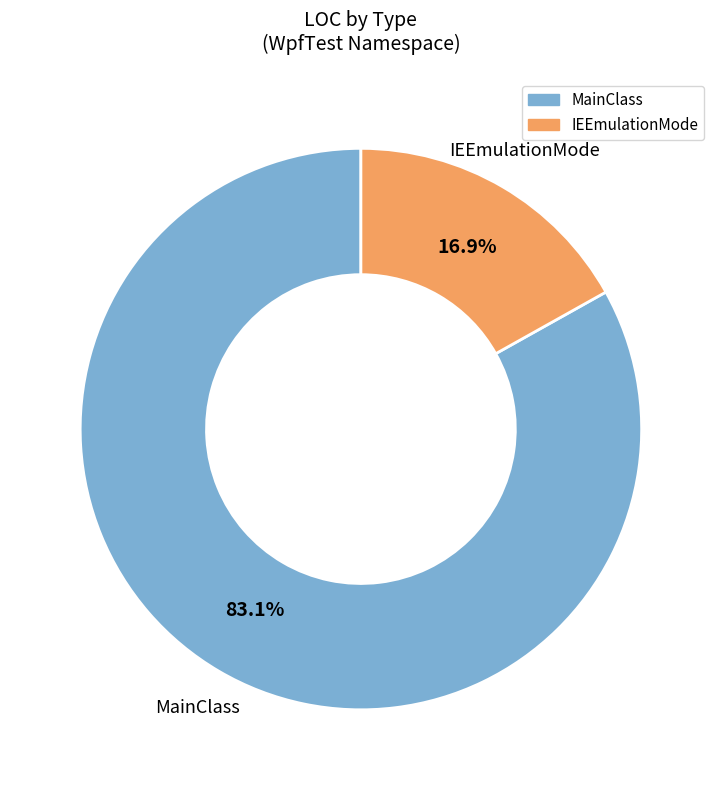

What percentage is NOT represented by IEEmulationMode?

83.1%